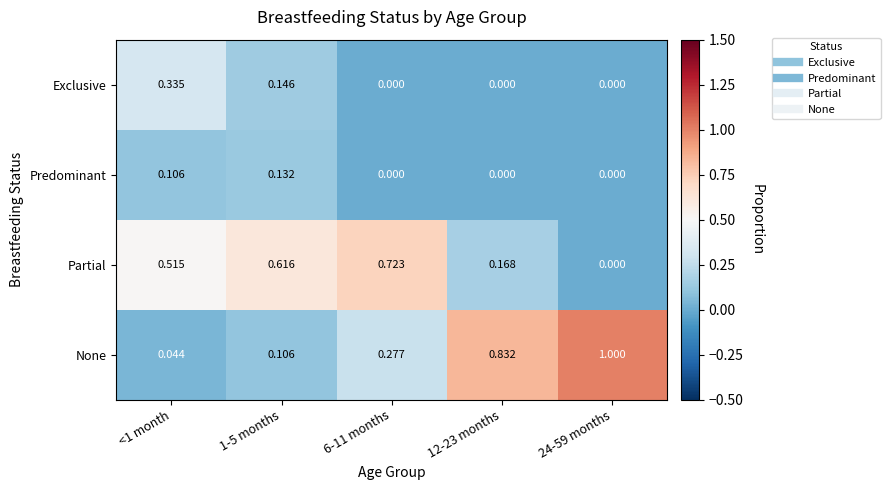

Which series has the largest range (max minus min)?

None